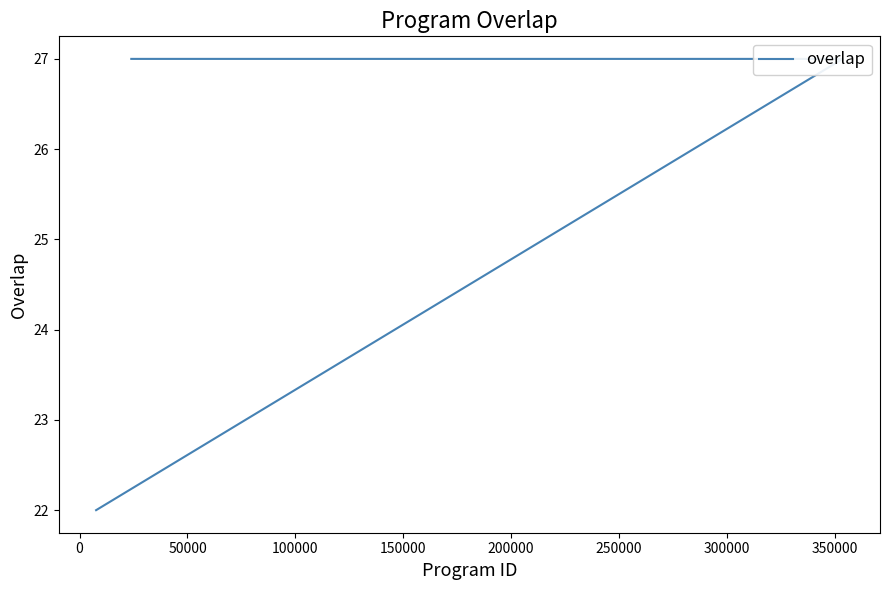

What is the difference between the maximum and minimum values?

5